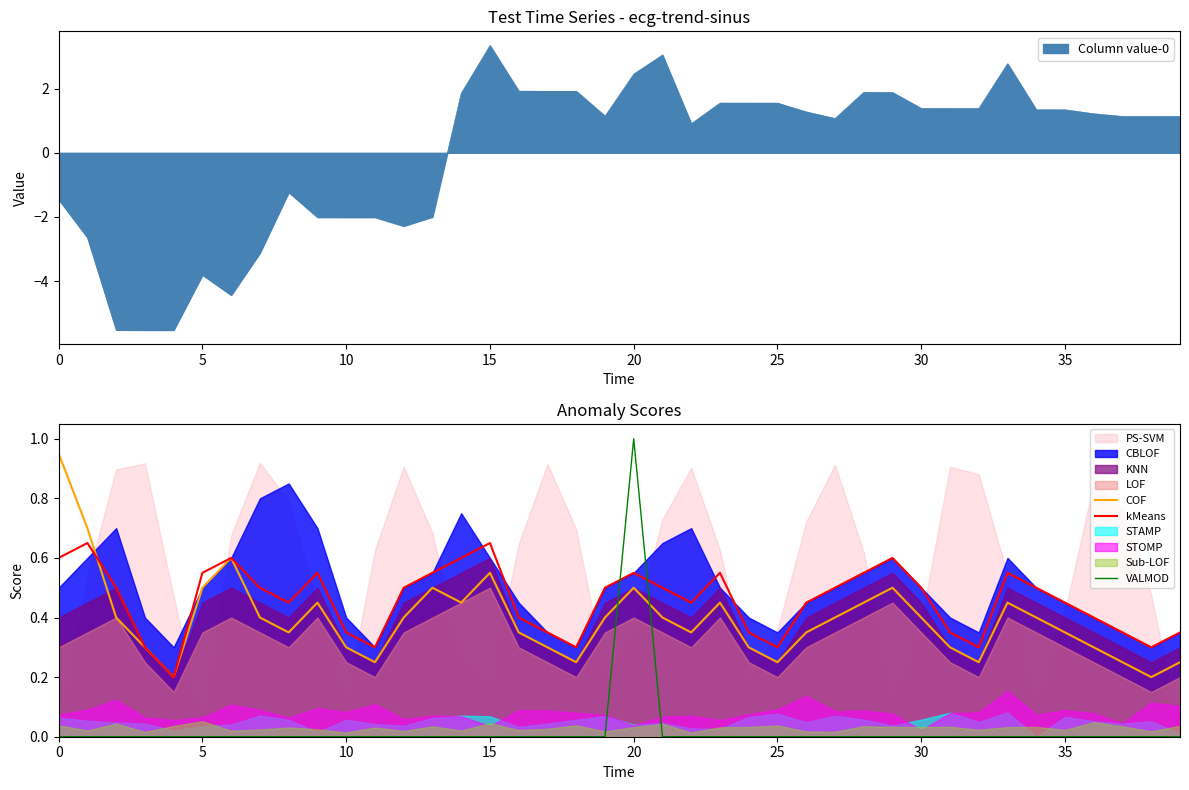

Is it true that VALMOD equals -0.7 at 20?

False